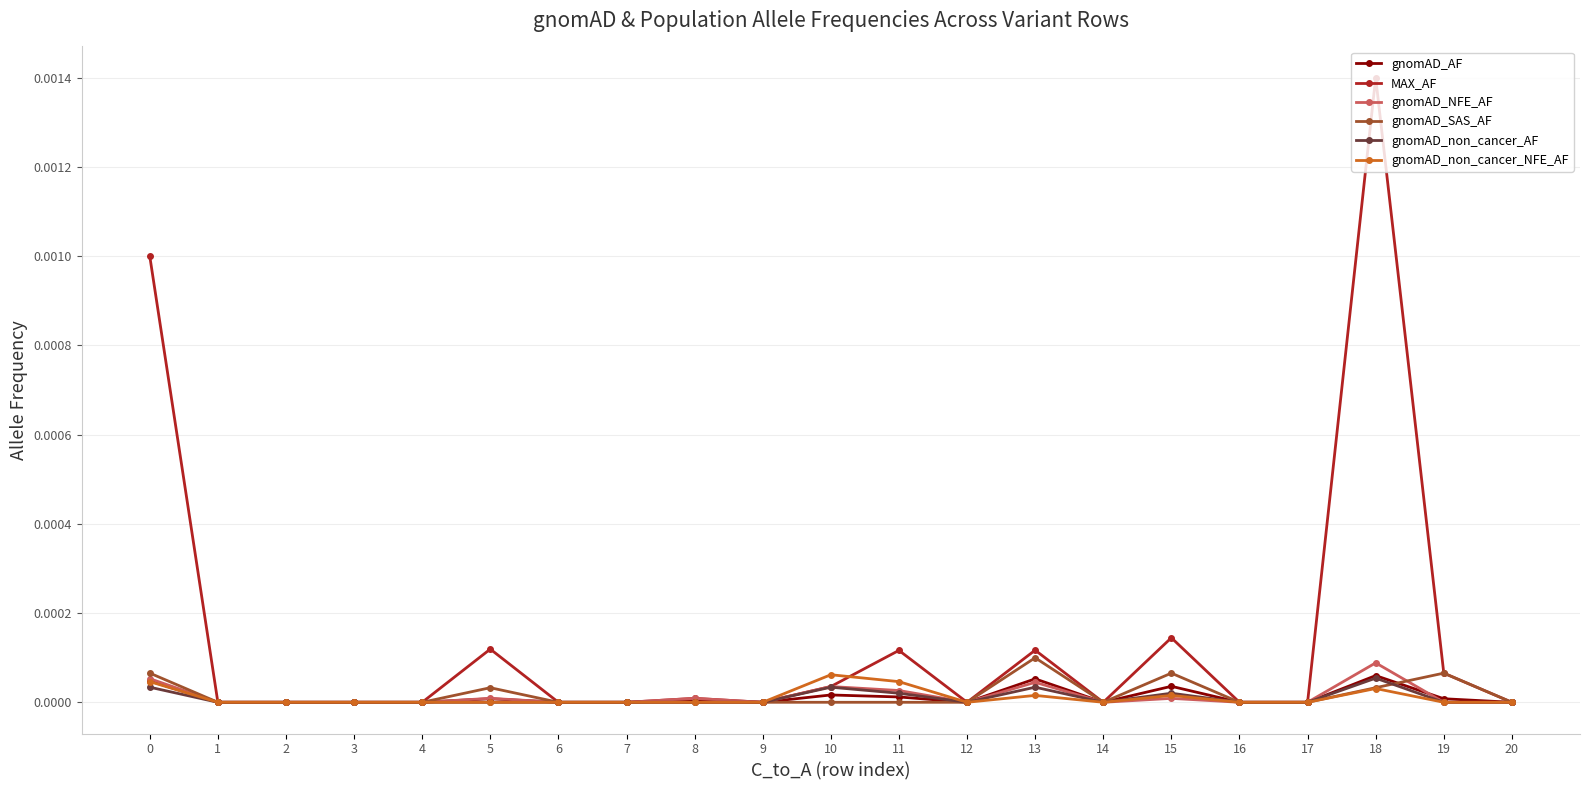

The value of gnomAD_non_cancer_AF at 16 is 0.0. True or false?

True